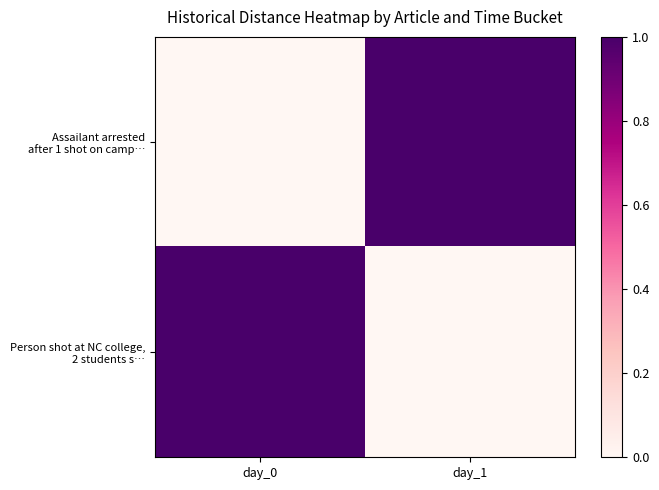

How many categories are shown in the chart?

2